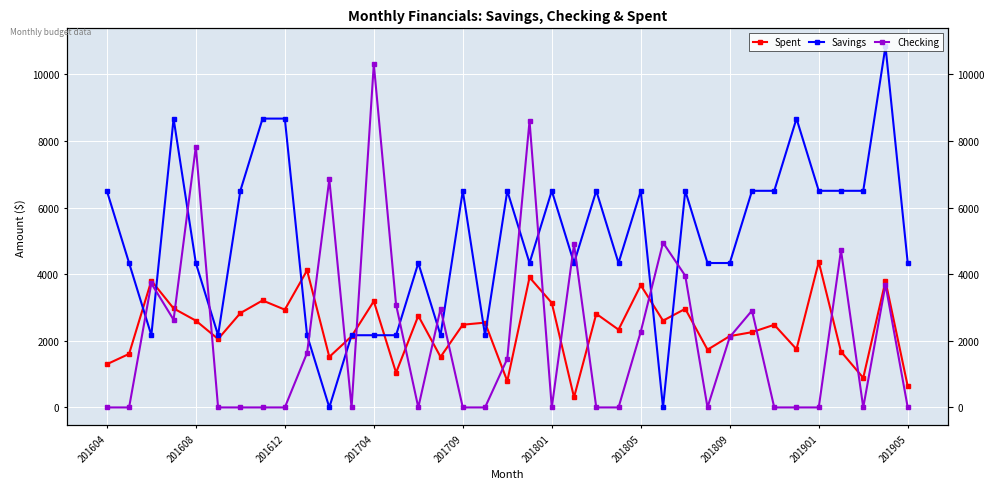

How many times do Checking and Spent cross each other?

18